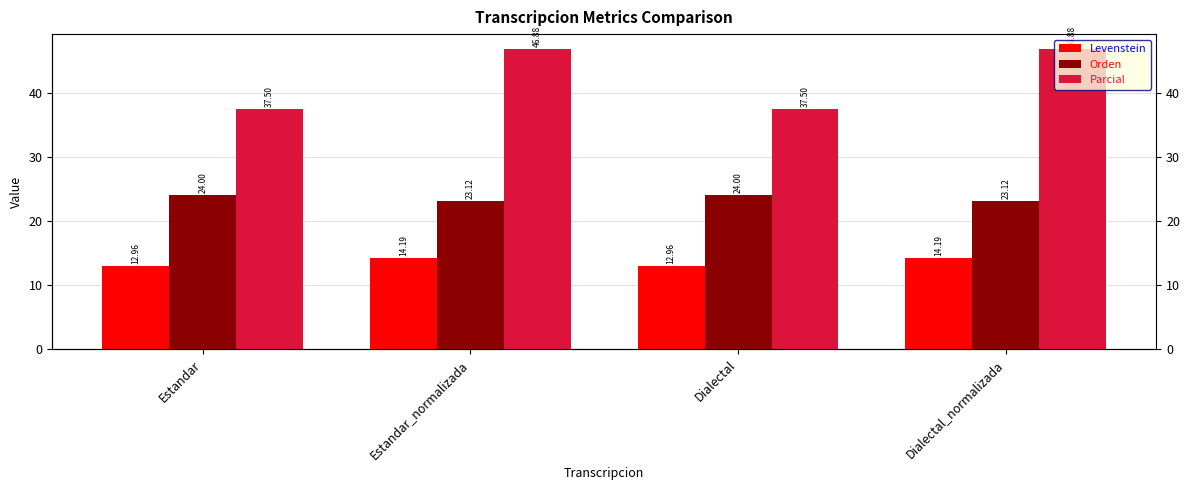

What position from the left is Estandar_normalizada?

2